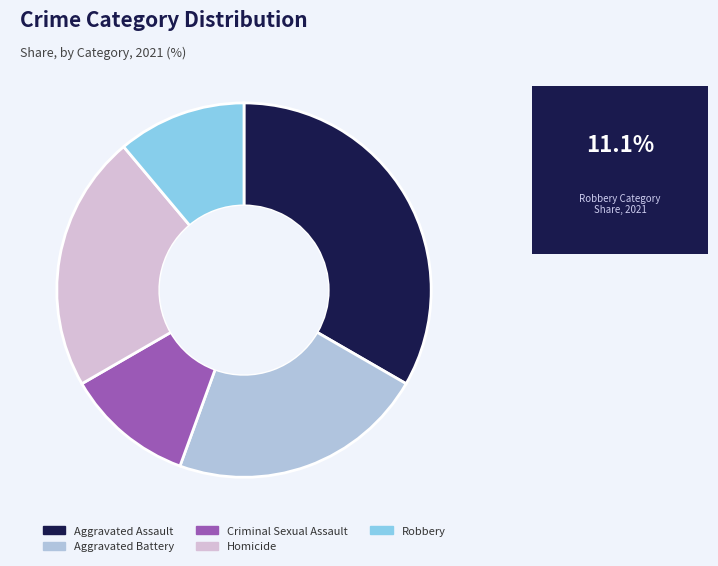

Is Aggravated Battery the majority of the pie?

No